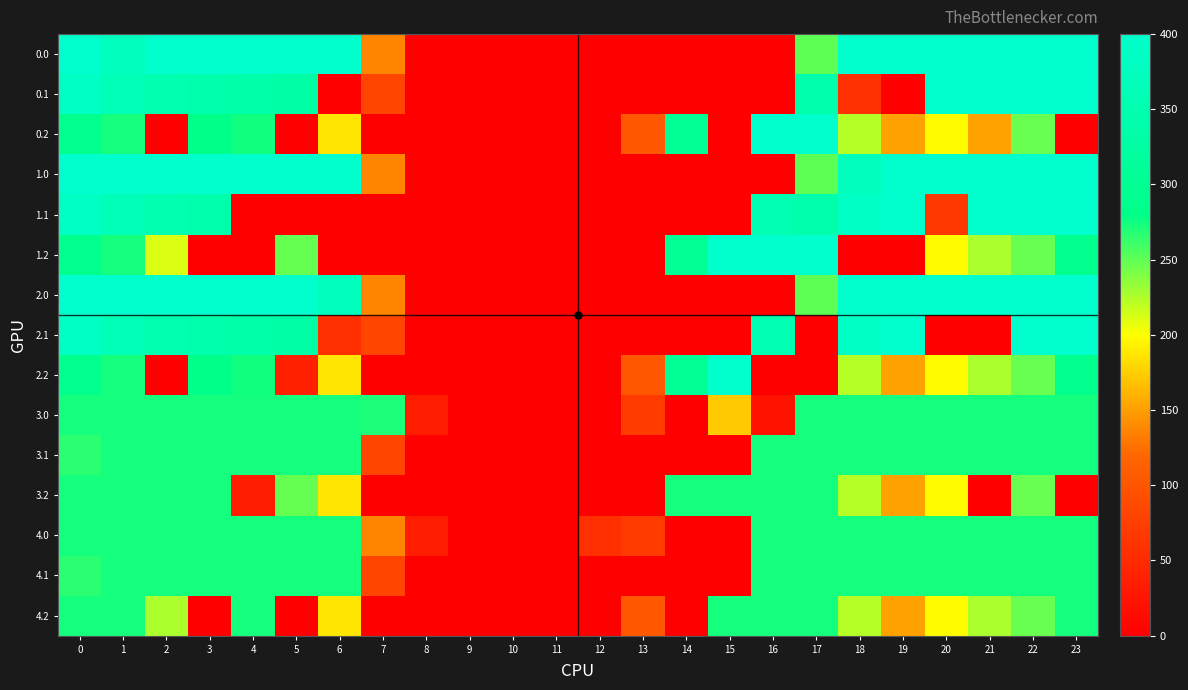

What is the spread (max minus min) of values at 16?

400.0